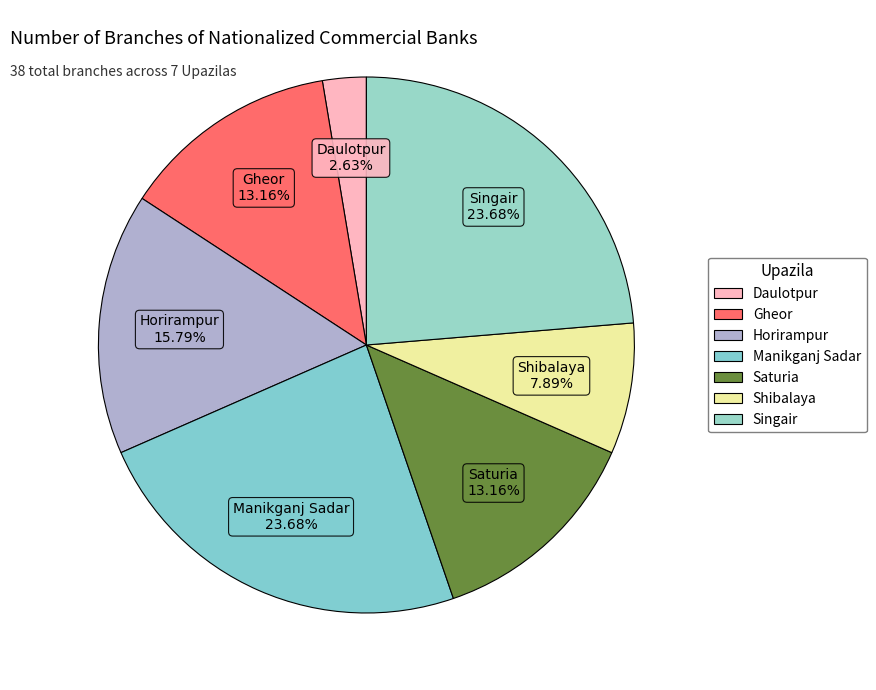

To the nearest percent, what is the difference between the Singair and Gheor slice percentages?

11%